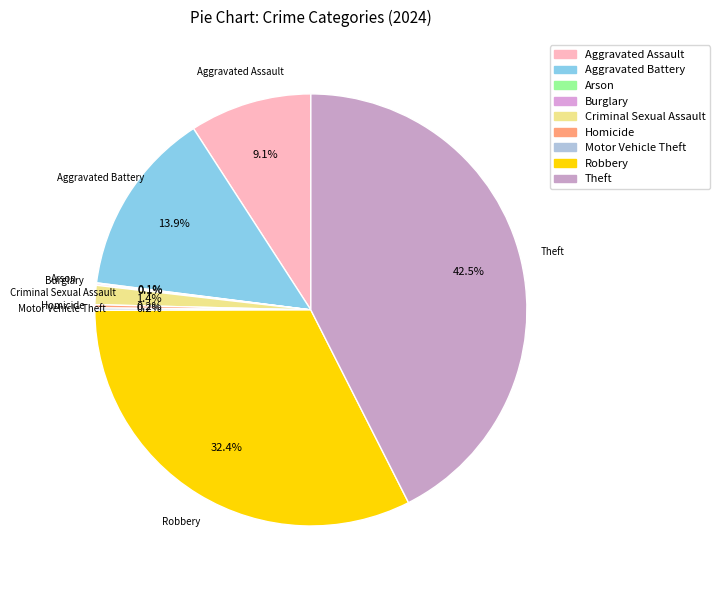

Is there any slice that represents more than half of the pie?

No